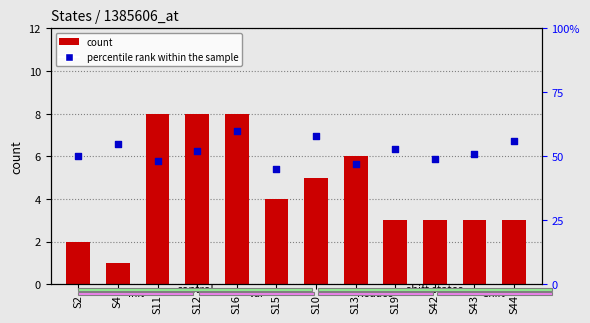

At which category is the sum across all series the highest?

S16